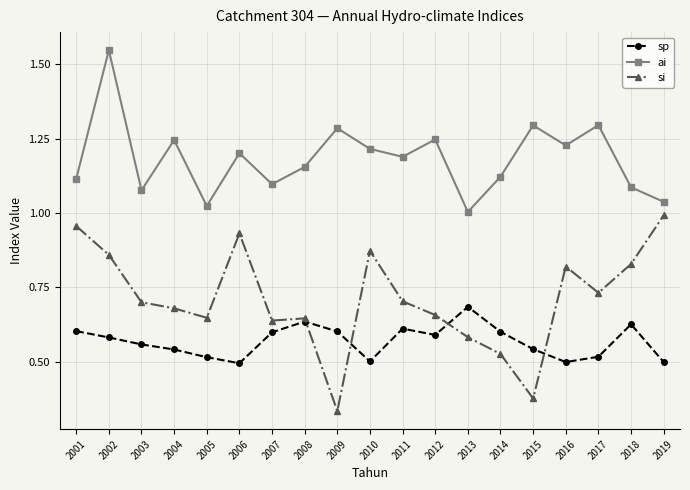

What is the total value across all series at 2014?

2.2